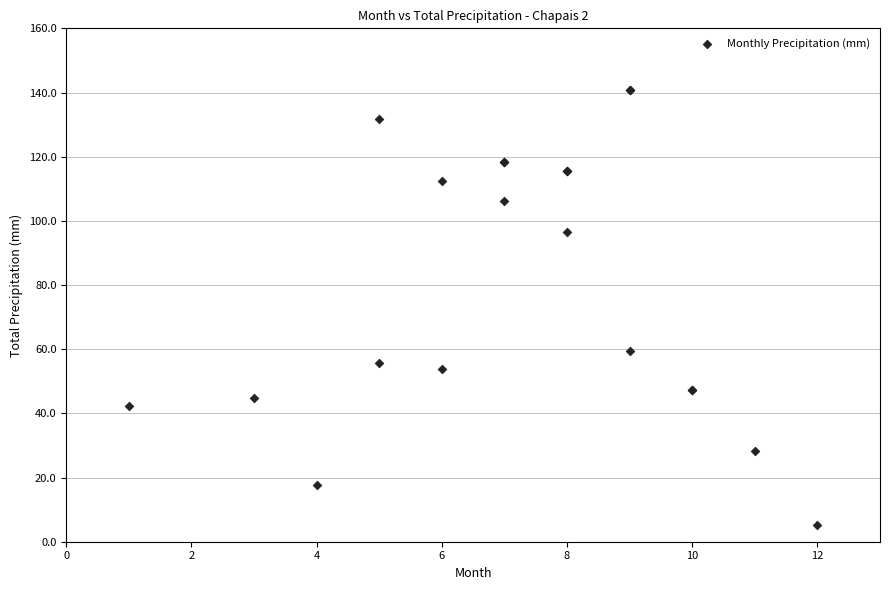

What Y value in the scatter plot is closest to 72?

59.4